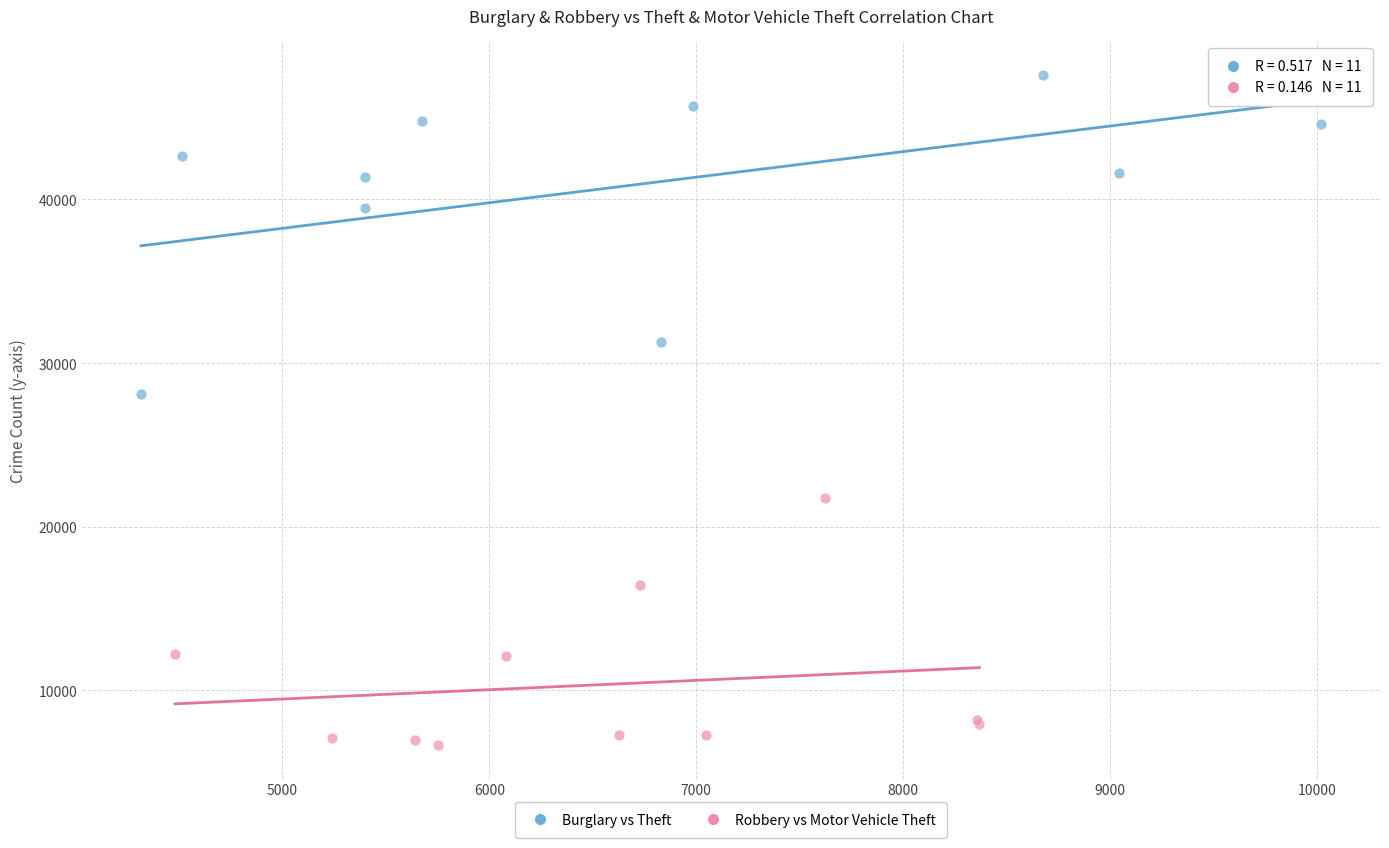

What are all the series names shown in the legend?

Burglary vs Theft, Robbery vs Motor Vehicle Theft